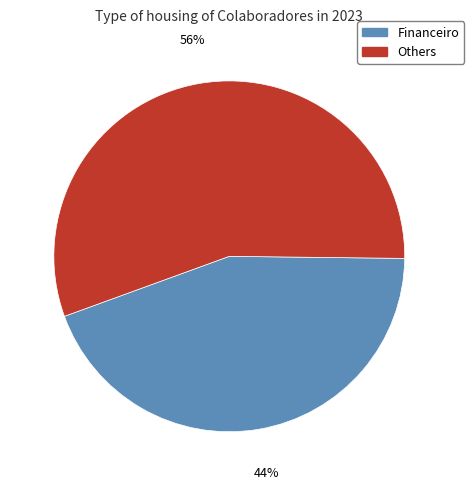

Which has a higher value, Financeiro or Others?

Others